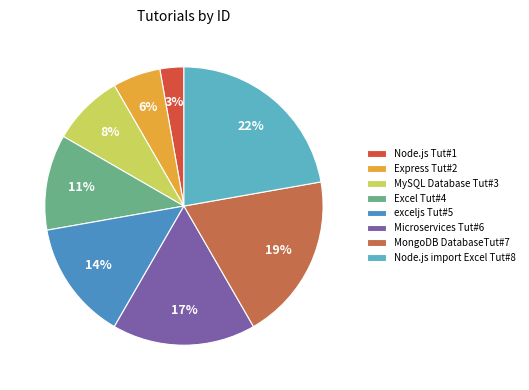

True or false: MySQL Database Tut#3 accounts for 8% of the total.

True